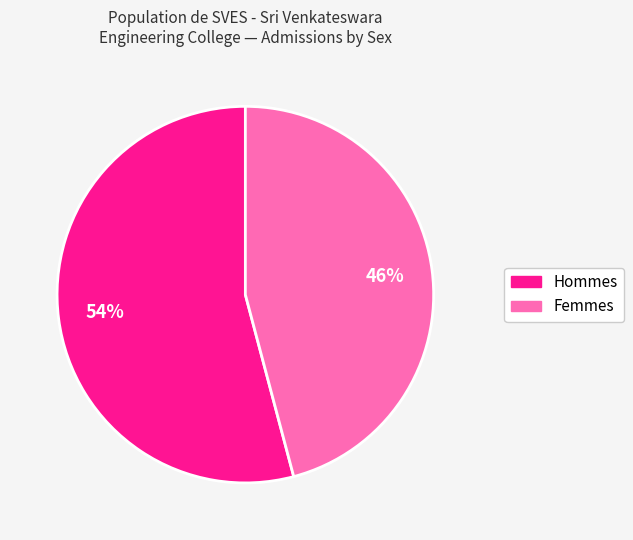

To the nearest percent, what is the average slice percentage?

50%